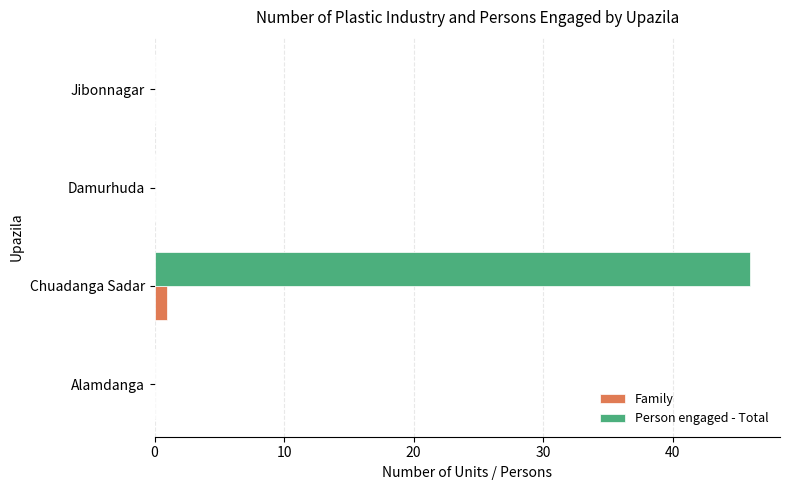

The Person engaged - Total series shows 28 at Chuadanga Sadar. True or false?

False